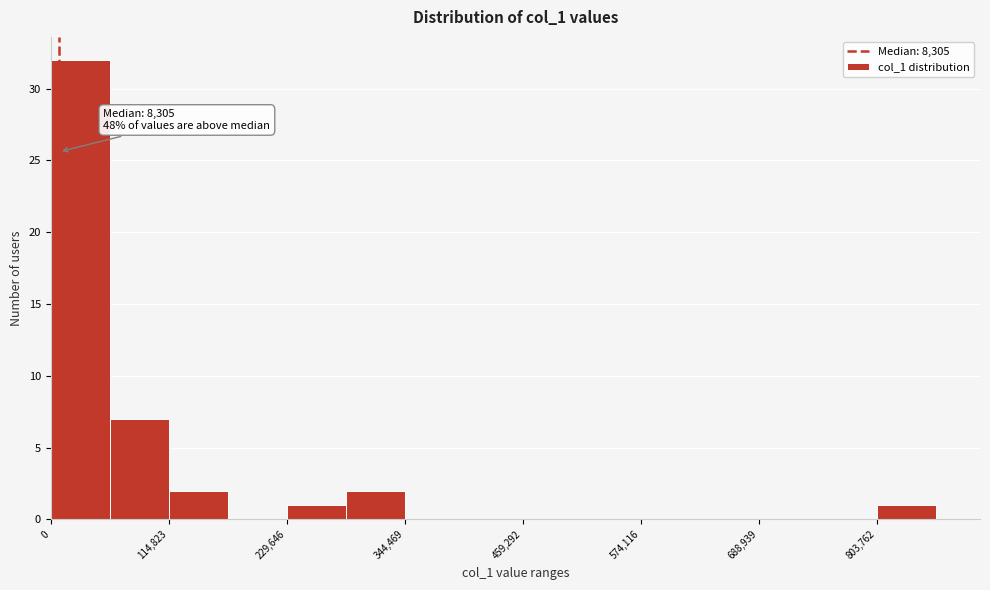

Around what value on the x-axis is the tallest bar? Give the approximate position of its centre, as read against the axis.

20000